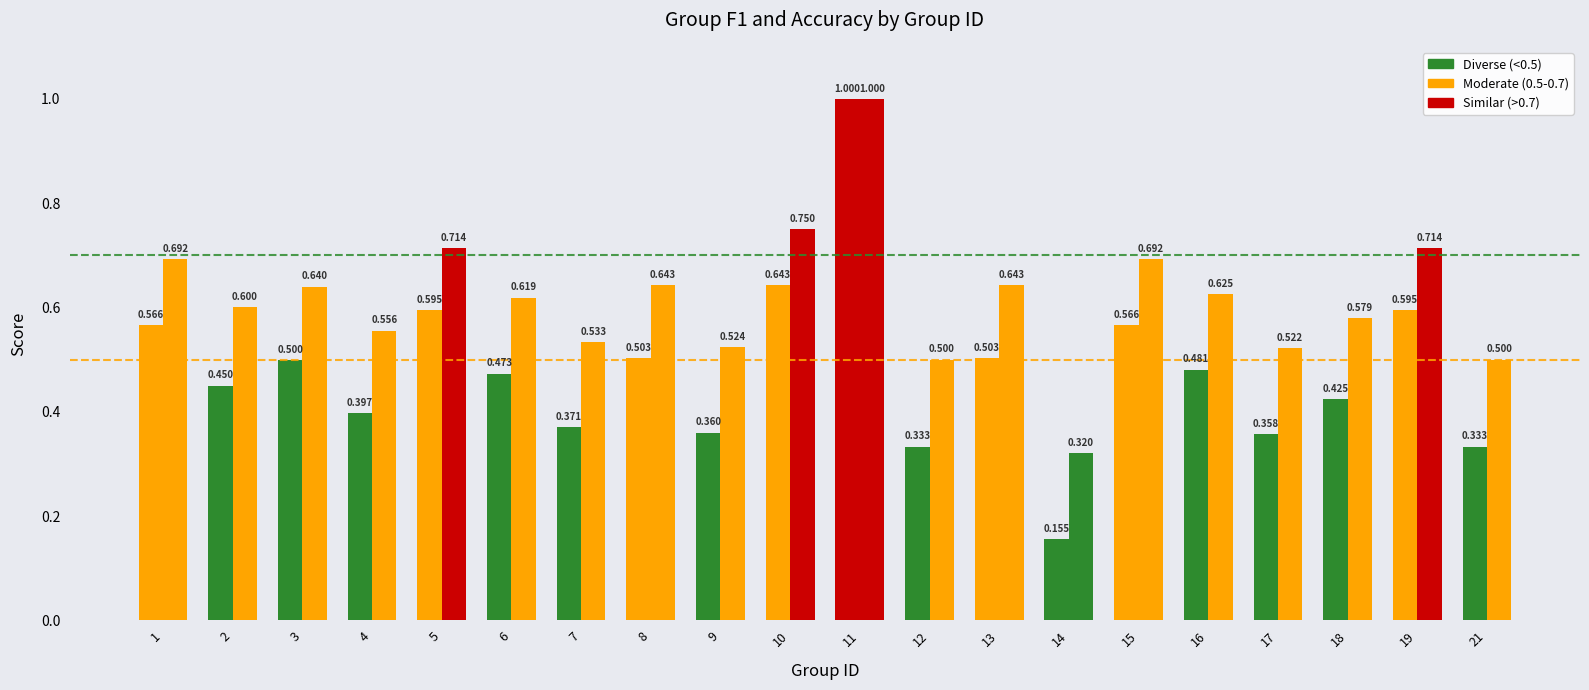

At which category does the chart reach its minimum across all series?

14